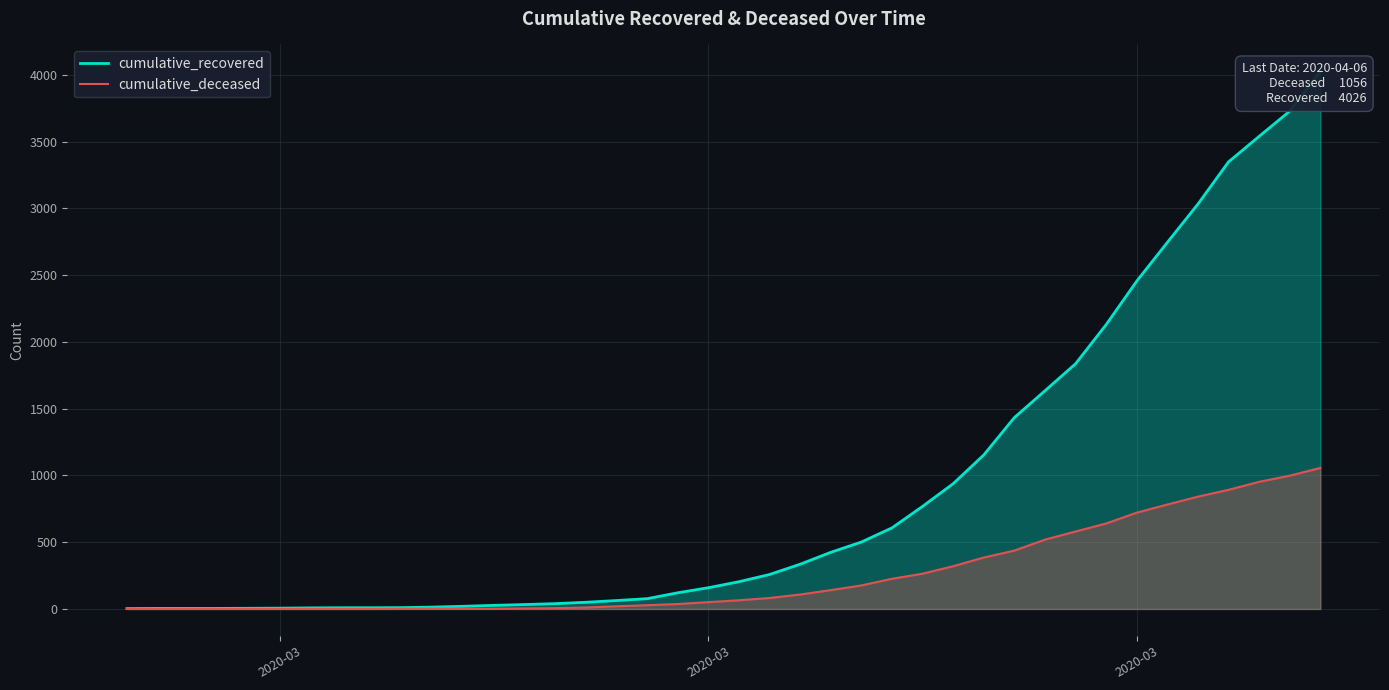

True or false: cumulative_deceased and cumulative_recovered cross at least once.

False